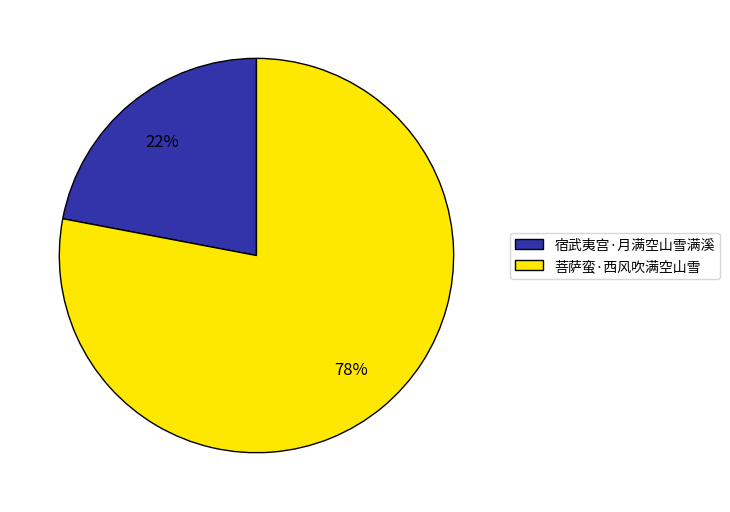

Approximately how many times larger is the value at 菩萨蛮·西风吹满空山雪 compared to 宿武夷宫·月满空山雪满溪?

3.5